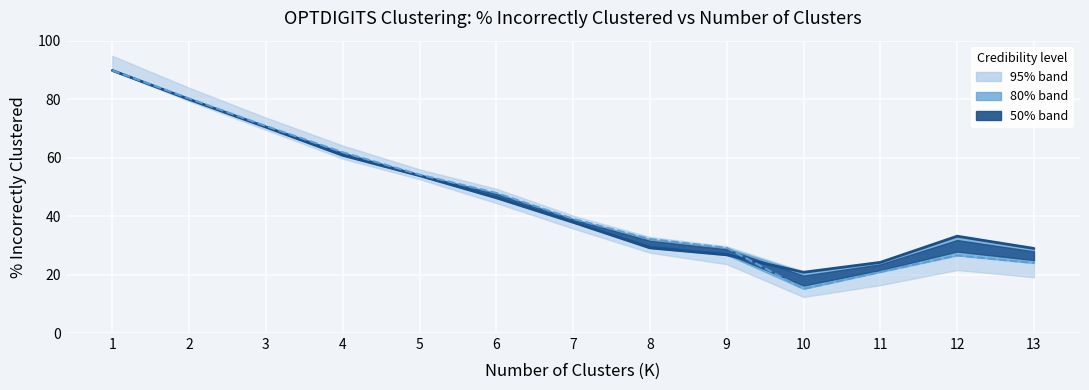

How many data points in K-Means % Incorrect are above 37?

7